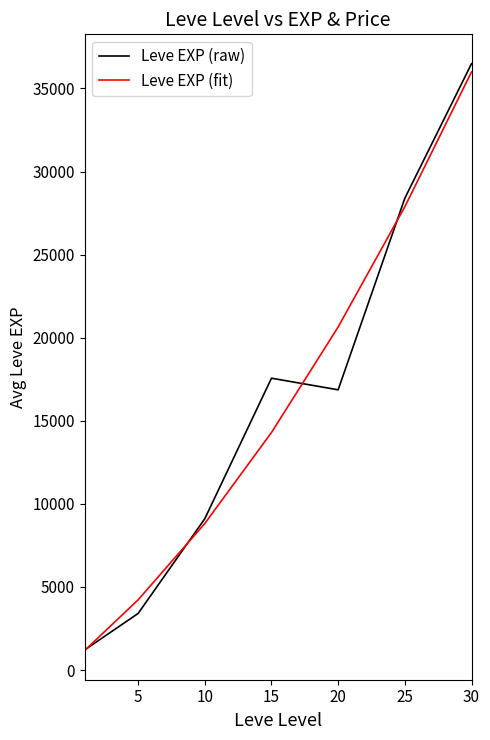

Which series has the largest range (max minus min)?

Leve EXP (raw)